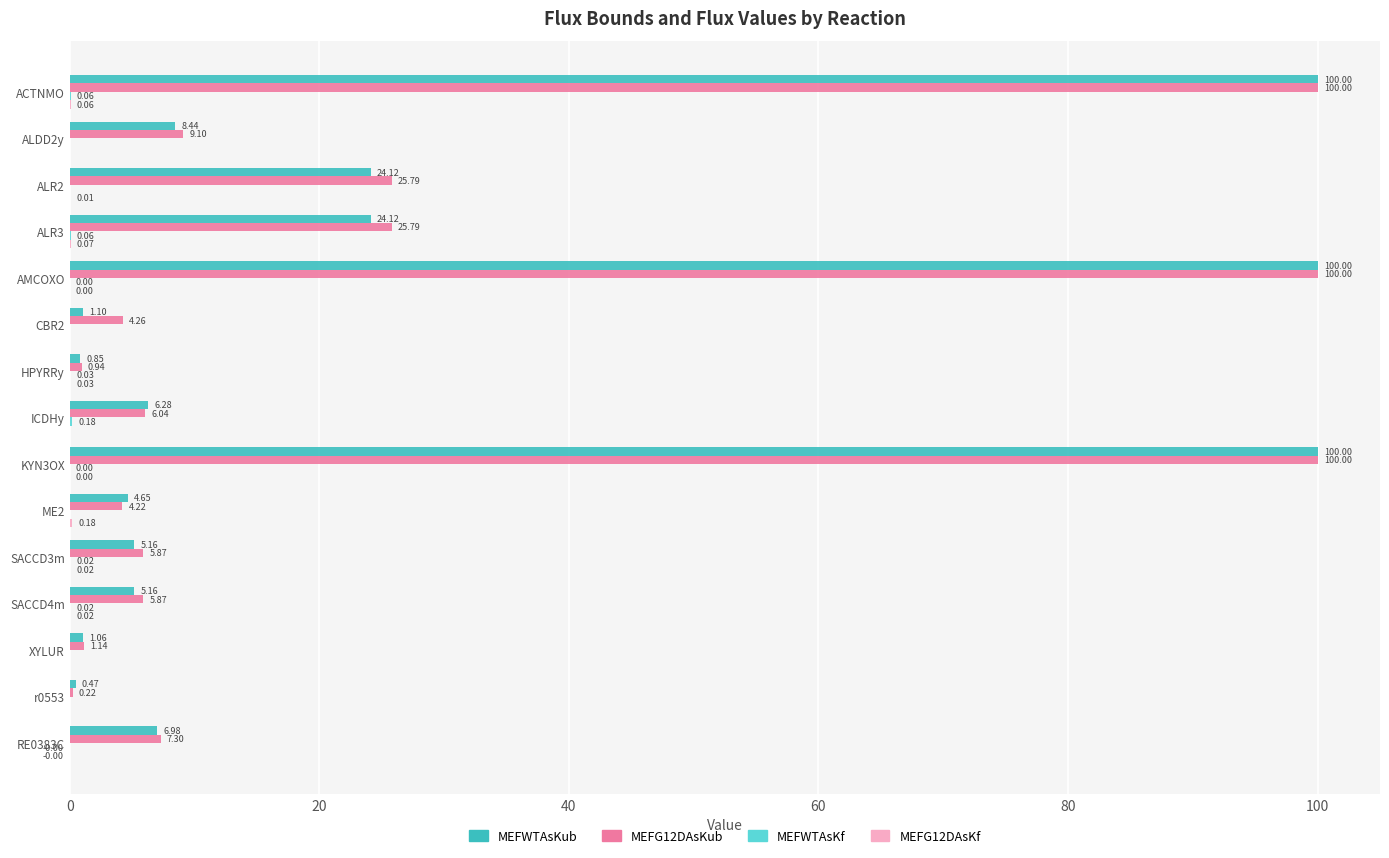

Which series has the largest total across all categories?

MEFG12DAsKub